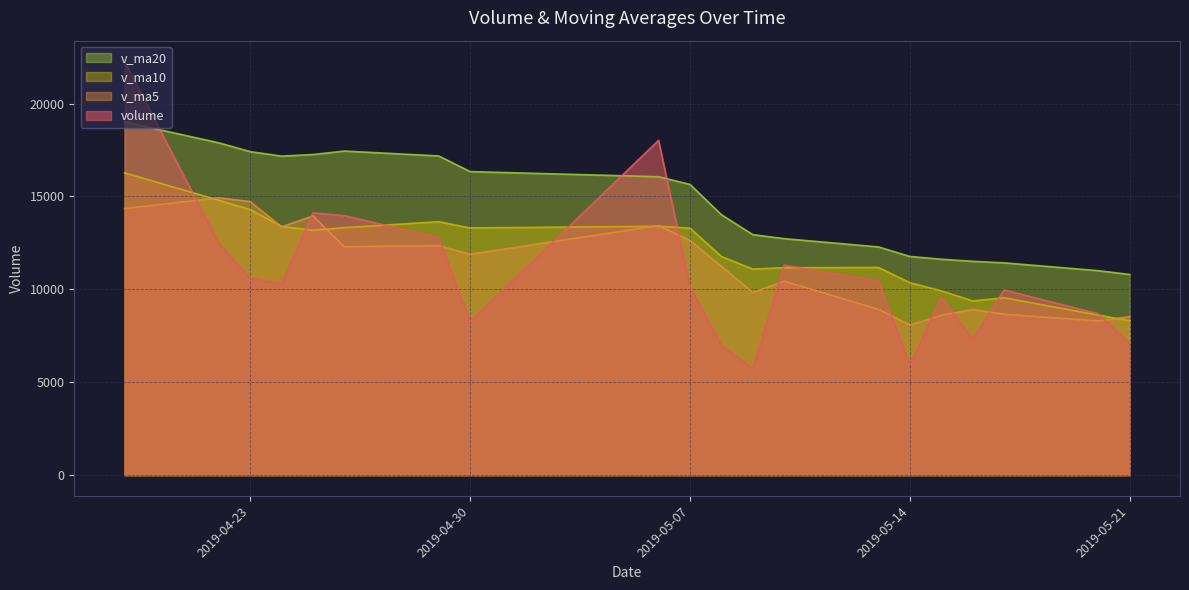

What is the smallest value displayed?

5740.0